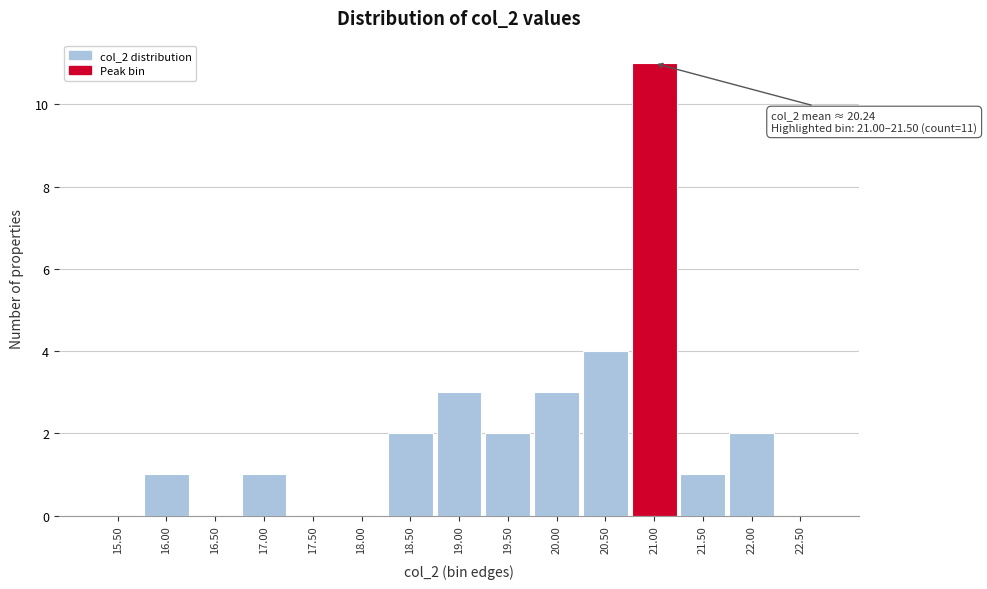

Reading left to right, transcribe all the data shown in this chart.

15.50=0	16.00=1	16.50=0	17.00=1	17.50=0	18.00=0	18.50=2	19.00=3	19.50=2	20.00=3	20.50=4	21.00=11	21.50=1	22.00=2	22.50=0